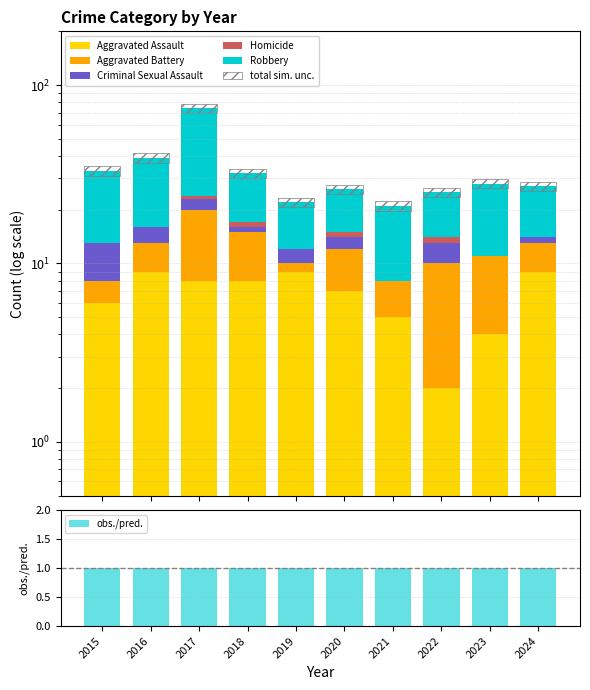

What are all the series names shown in the legend?

Aggravated Assault, Aggravated Battery, Criminal Sexual Assault, Homicide, Robbery